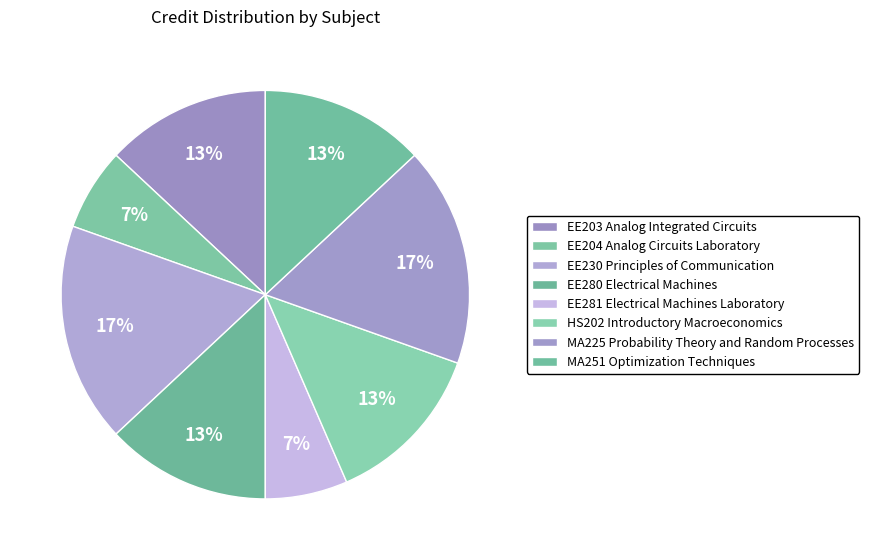

To the nearest percent, what is the average slice percentage?

12%